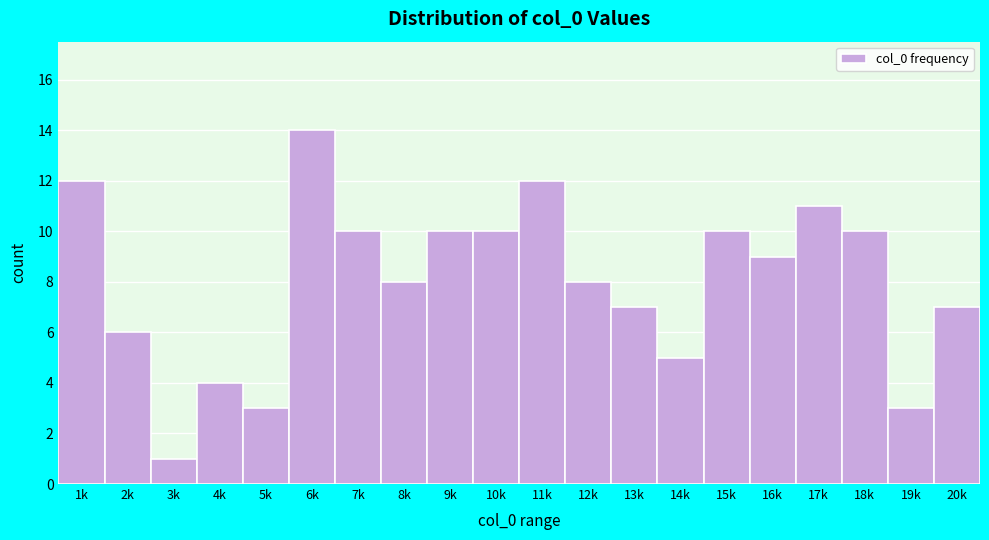

Reading left to right, transcribe all the data shown in this chart.

12	6	1	4	3	14	10	8	10	10	12	8	7	5	10	9	11	10	3	7